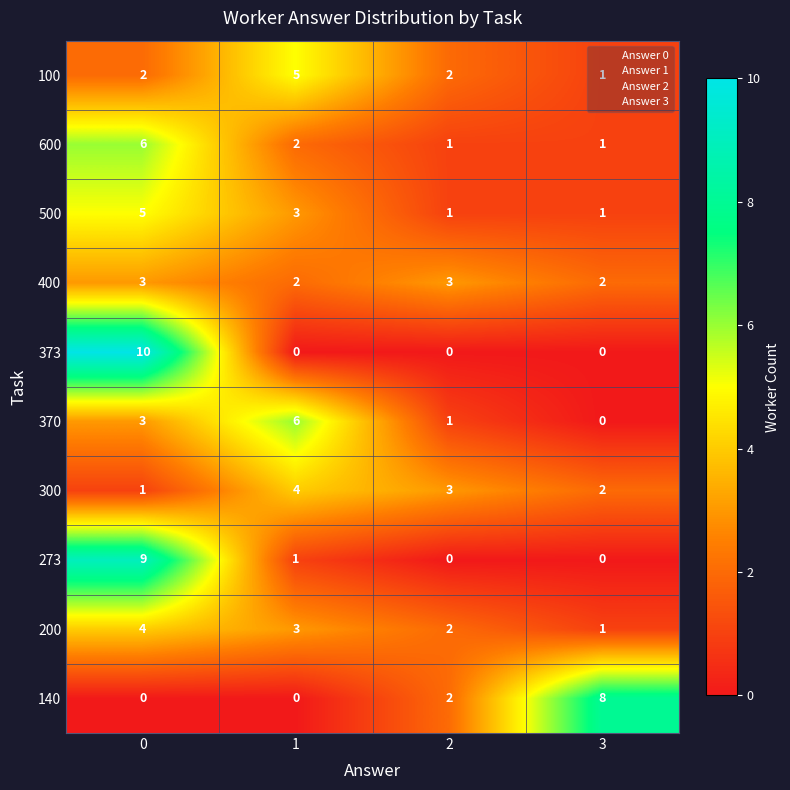

Is it true that 140 equals 5 at 3?

False